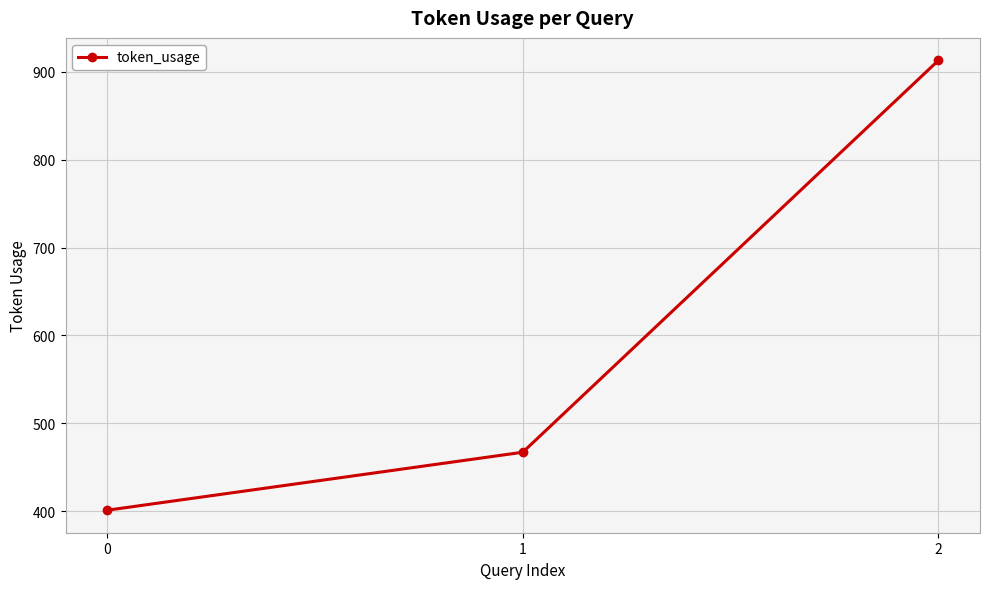

Is it true that the value at 1 is 821?

False